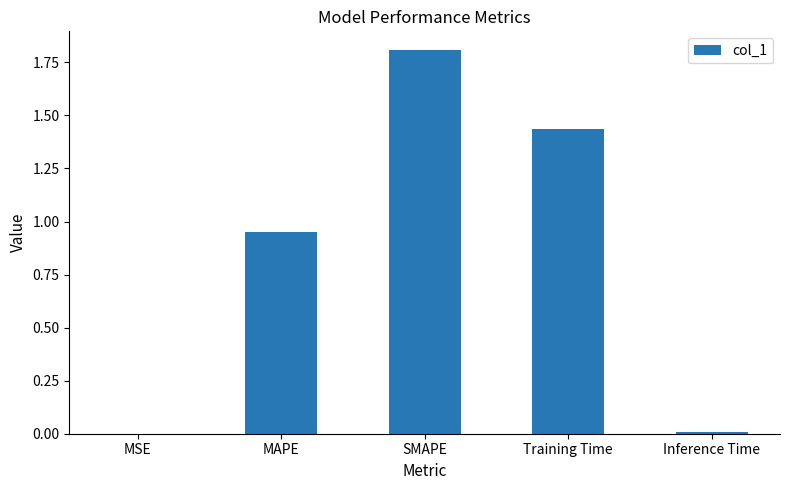

Which has a higher value, SMAPE or MAPE?

SMAPE